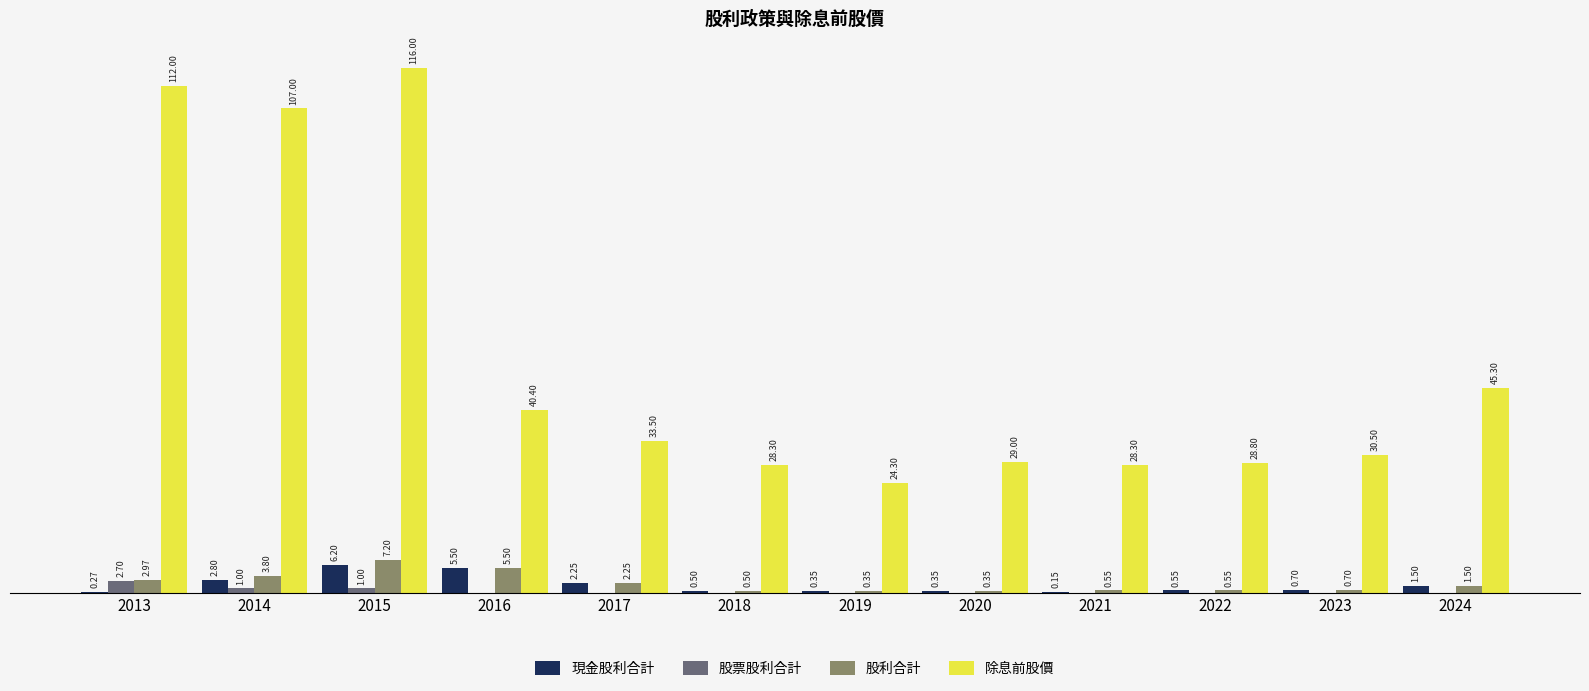

Is the value of 股票股利合計 at 2021 greater than the value of 現金股利合計 at 2016?

No